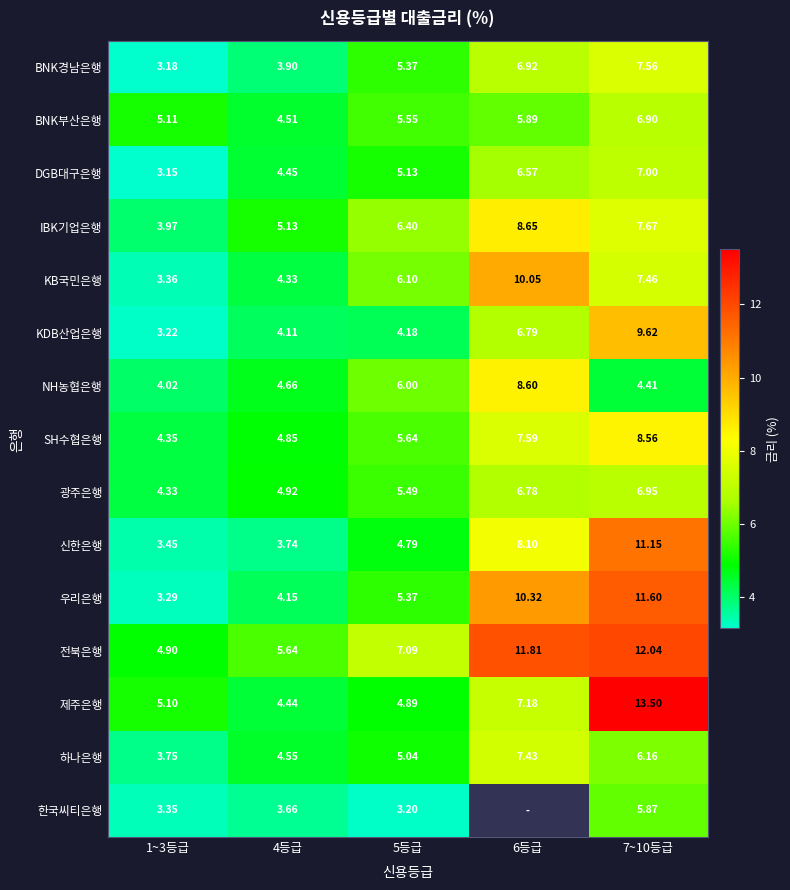

Between 1~3등급 and 7~10등급, which series saw the biggest shift?

제주은행